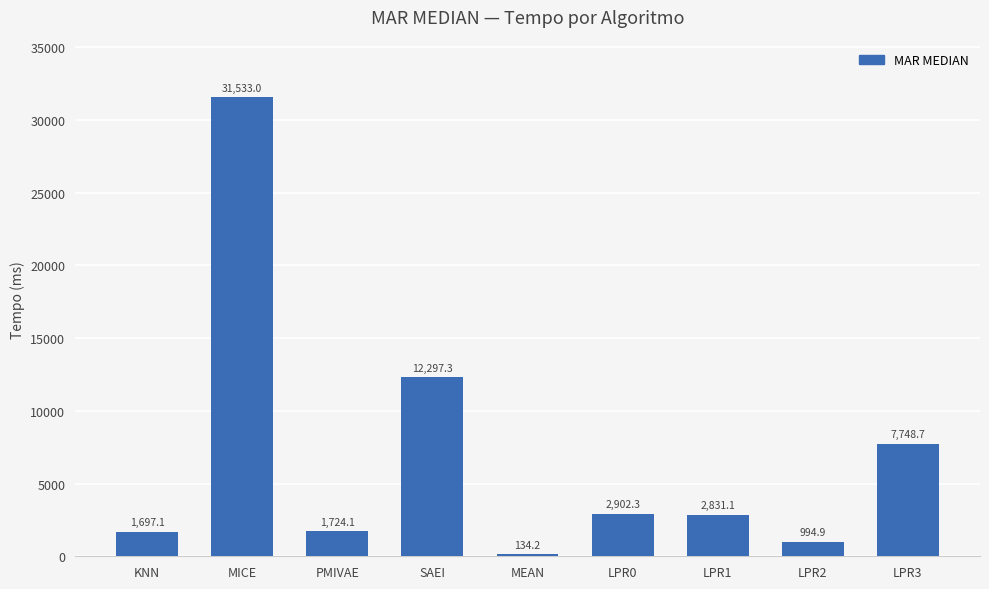

What is the change in value from PMIVAE to SAEI?

+10573.2